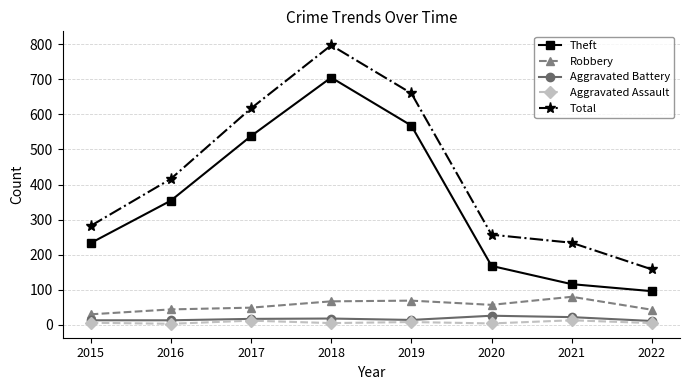

True or false: Total has more than 0 points higher than both neighbors.

True